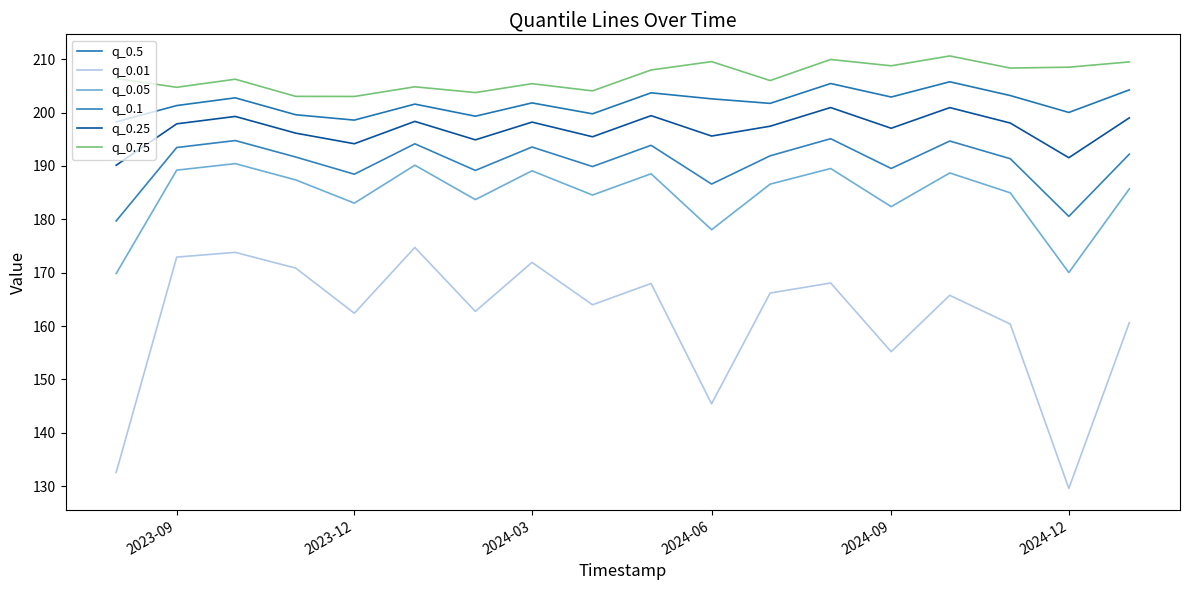

How many interior local peaks does the q_0.1 series have?

6